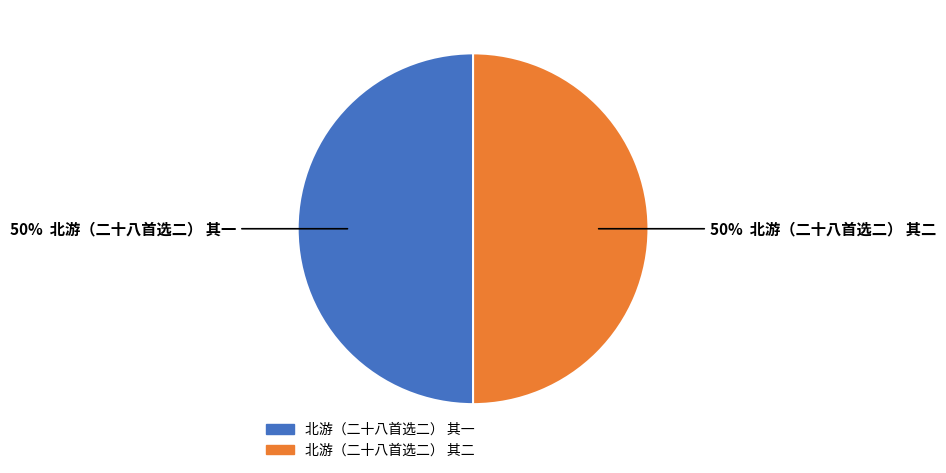

Do 北游（二十八首选二） 其二 and 北游（二十八首选二） 其一 together represent more than half of the pie?

Yes